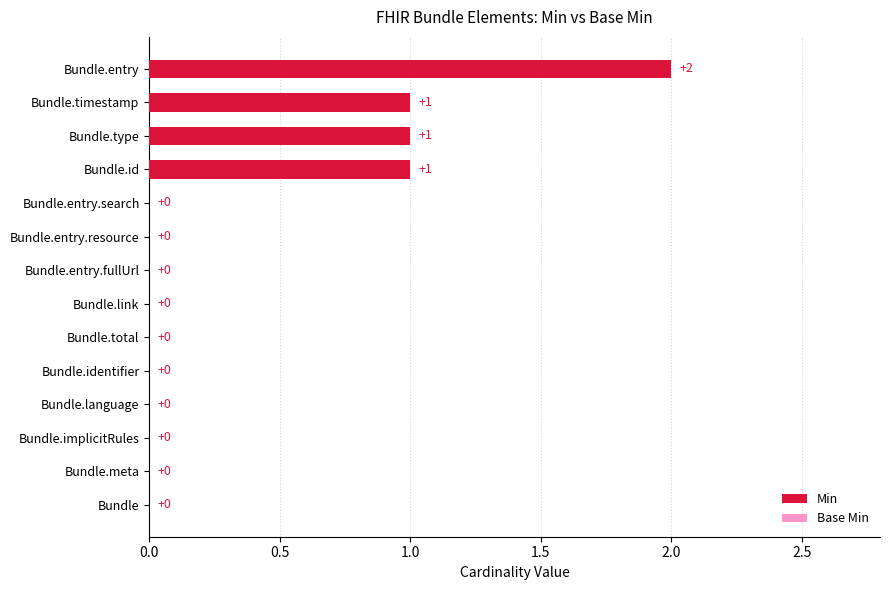

Rank the series by their maximum value, from highest to lowest.

Min, Base Min